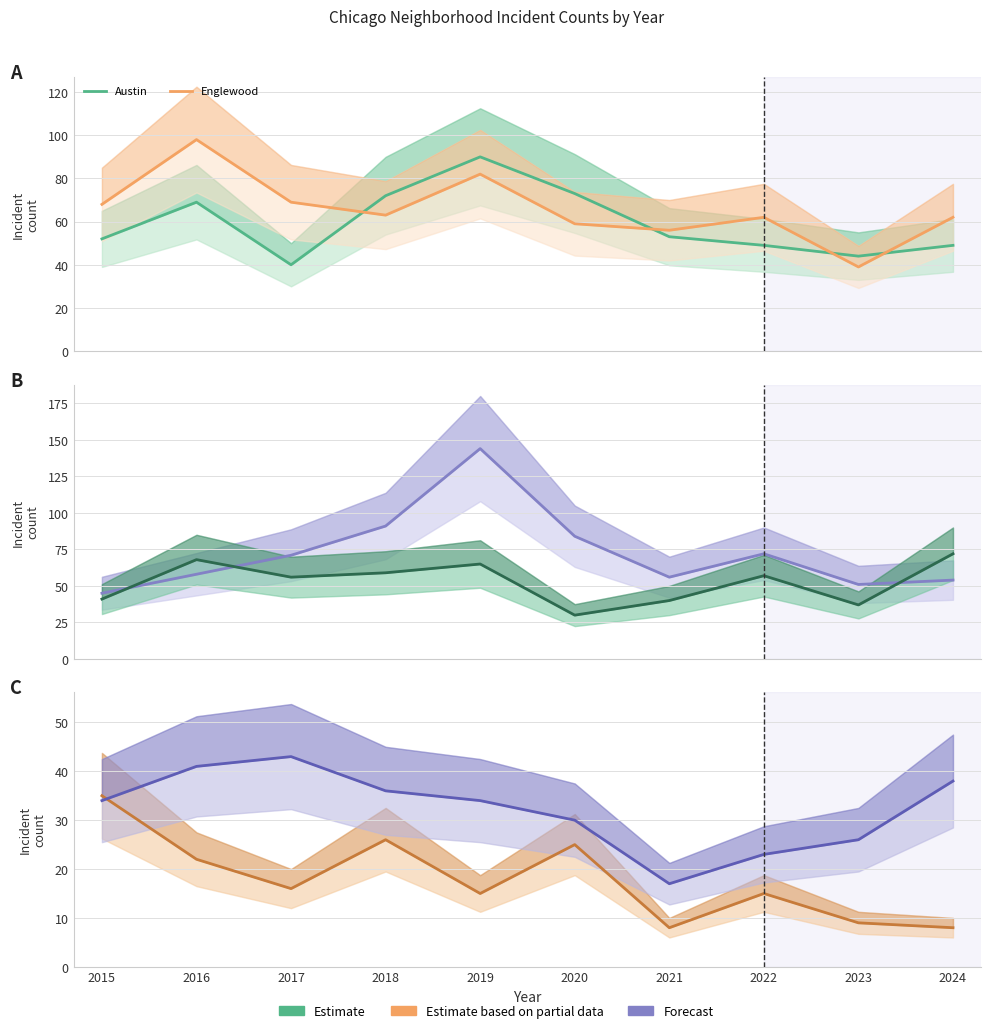

How many interior local valleys does the Grand Crossing series have?

3